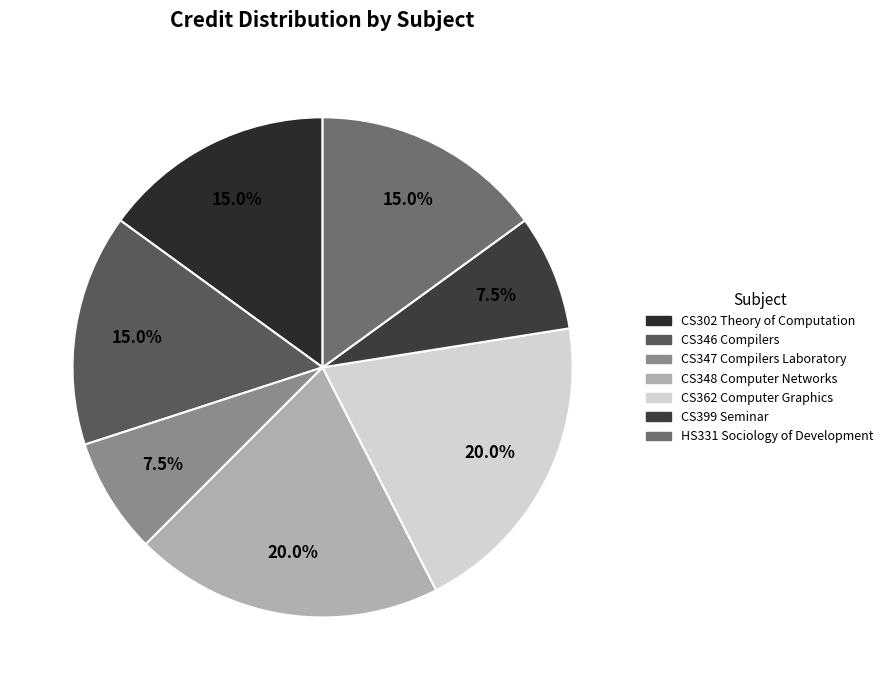

Which has a higher value, CS399 Seminar or CS347 Compilers Laboratory?

CS399 Seminar